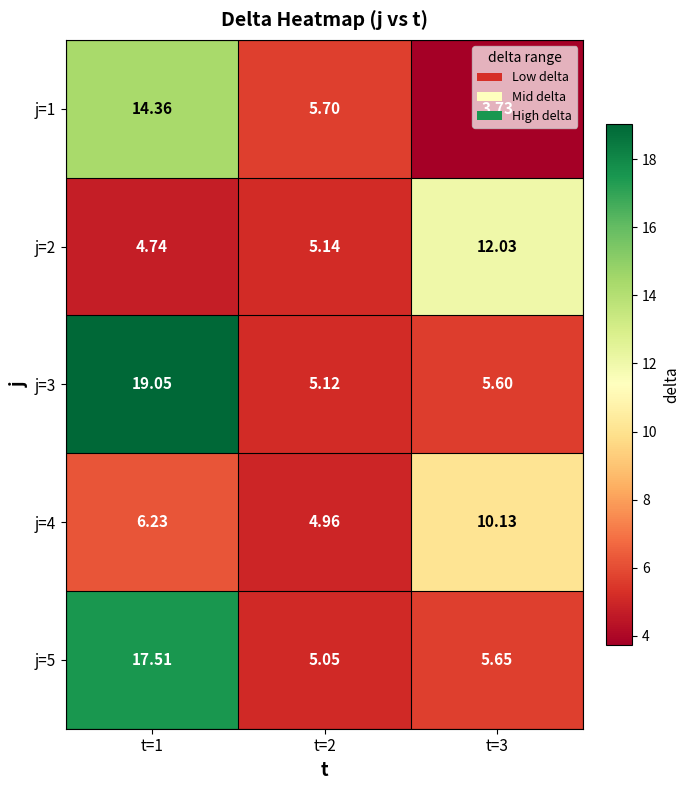

How many categories are shown in the chart?

3